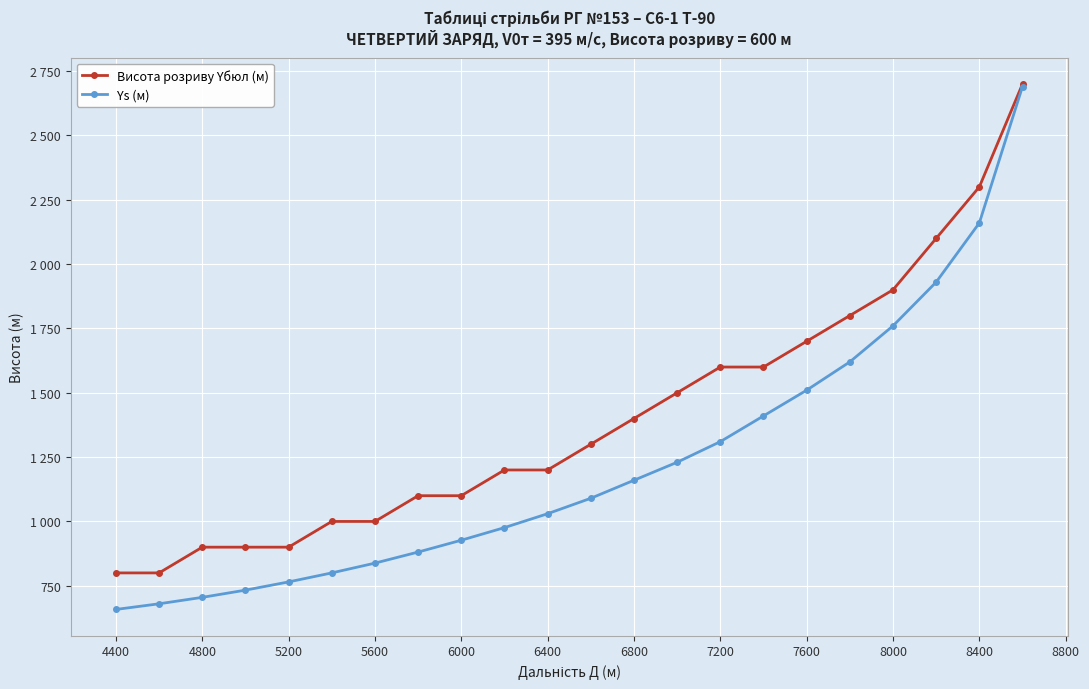

Is this an area chart (filled region under the line)?

No